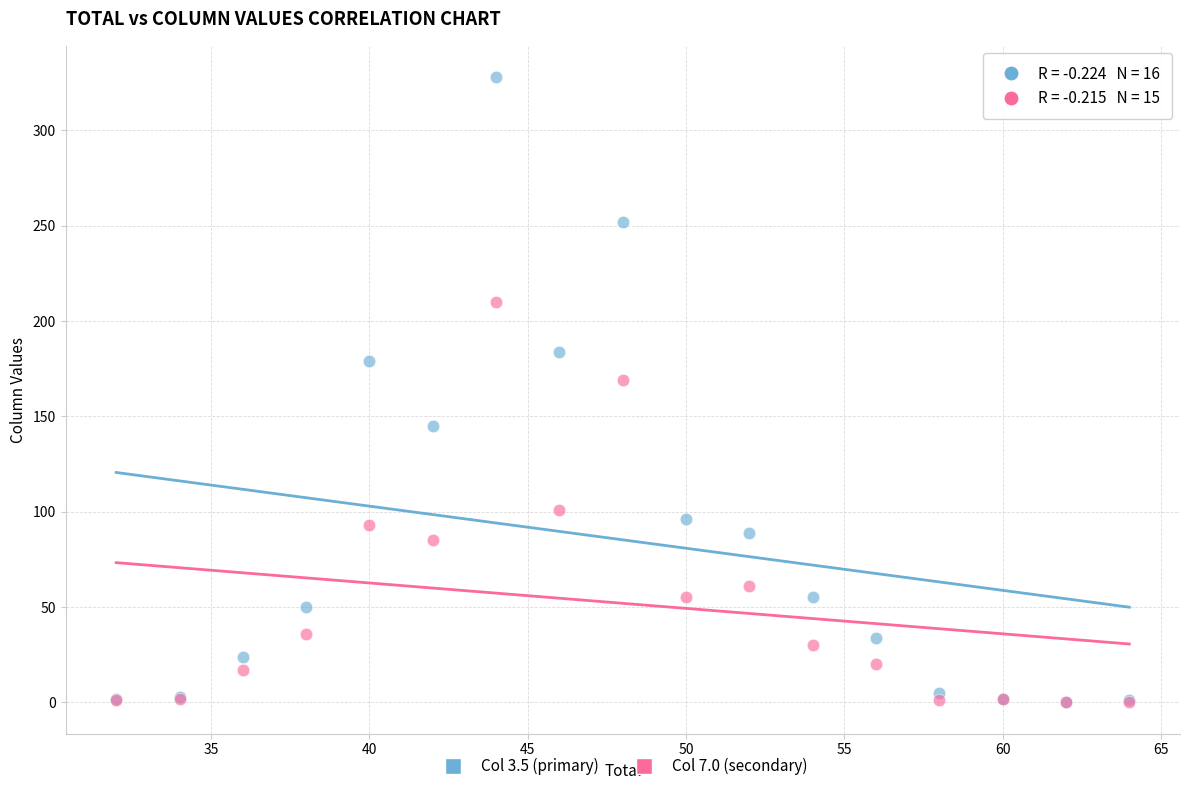

Which series contains the highest Y value?

Col 3.5 (primary)